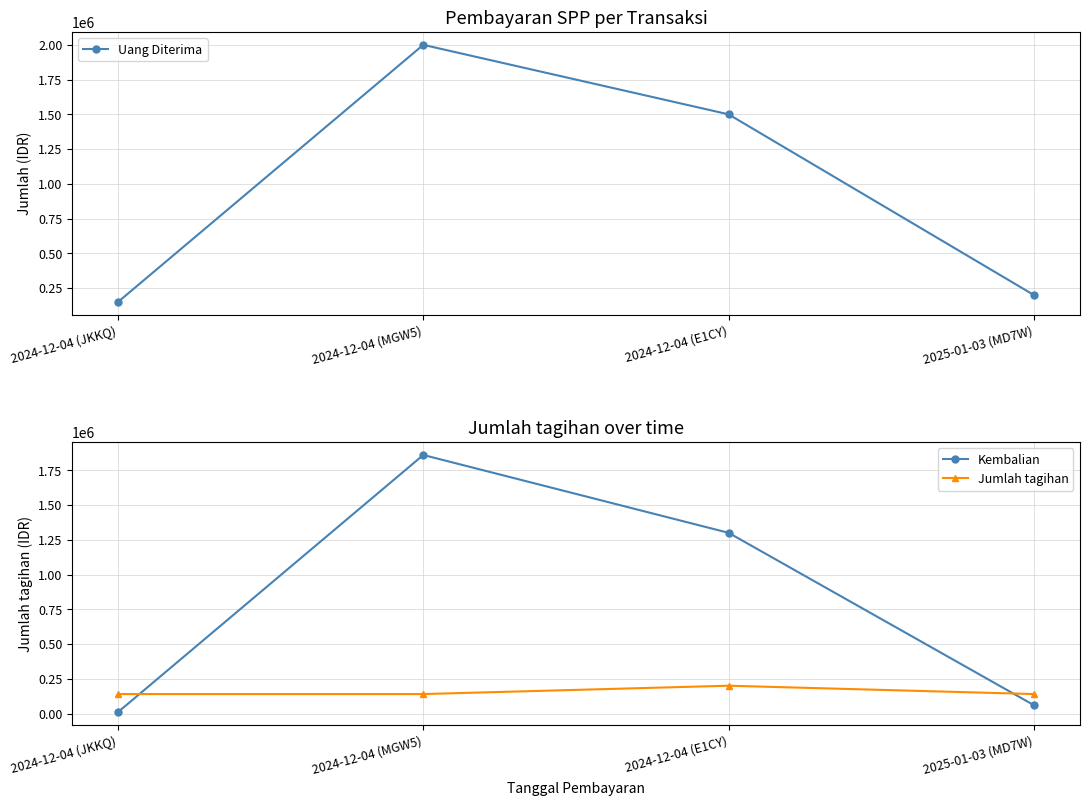

Is this an area chart (filled region under the line)?

No